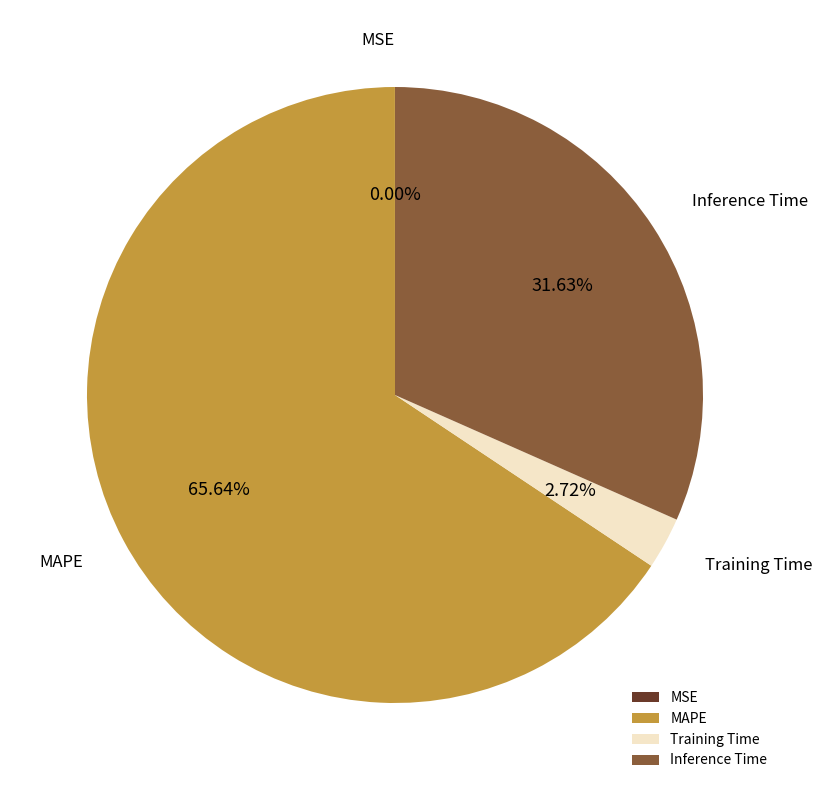

Which slice represents more than half of the pie?

MAPE